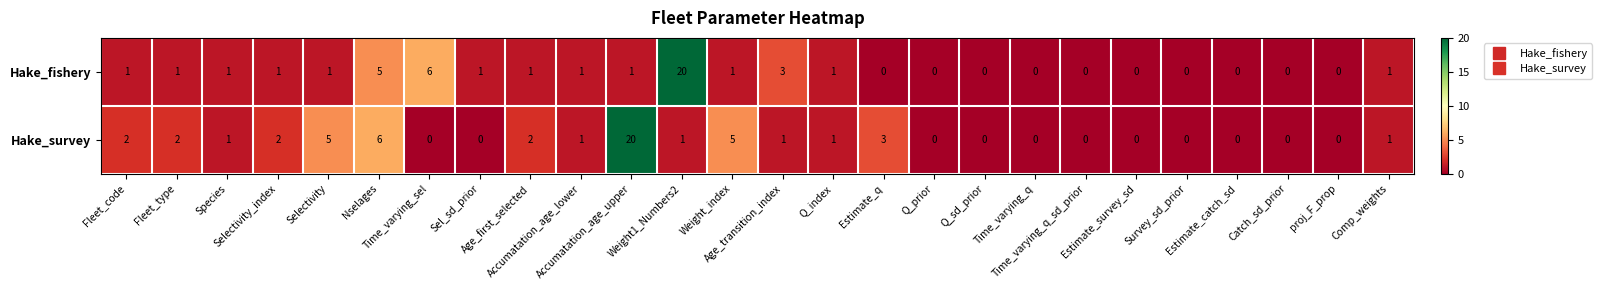

Count the number of categories in the chart.

26